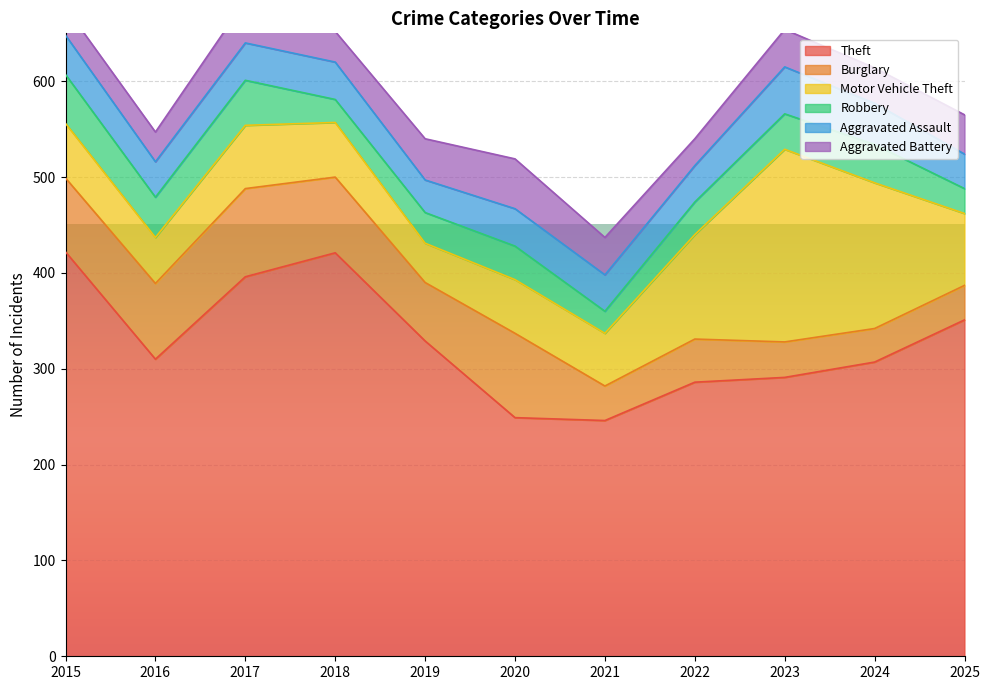

What is the maximum value for Burglary?

92